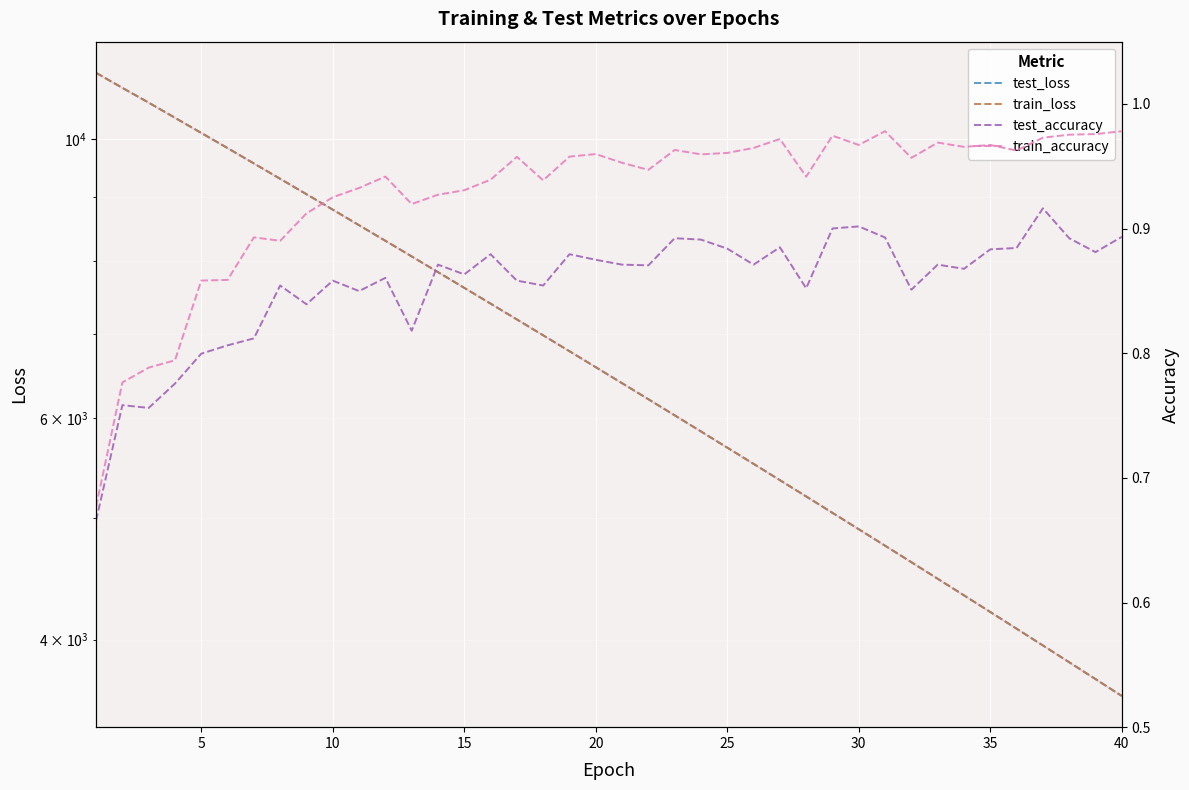

How many interior local peaks does the train_accuracy series have?

10